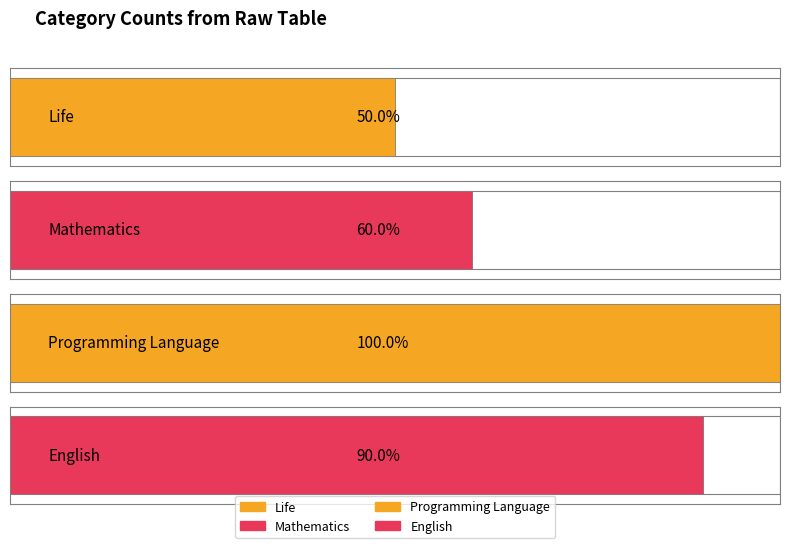

At which label is the value closest to 7?

Mathematics